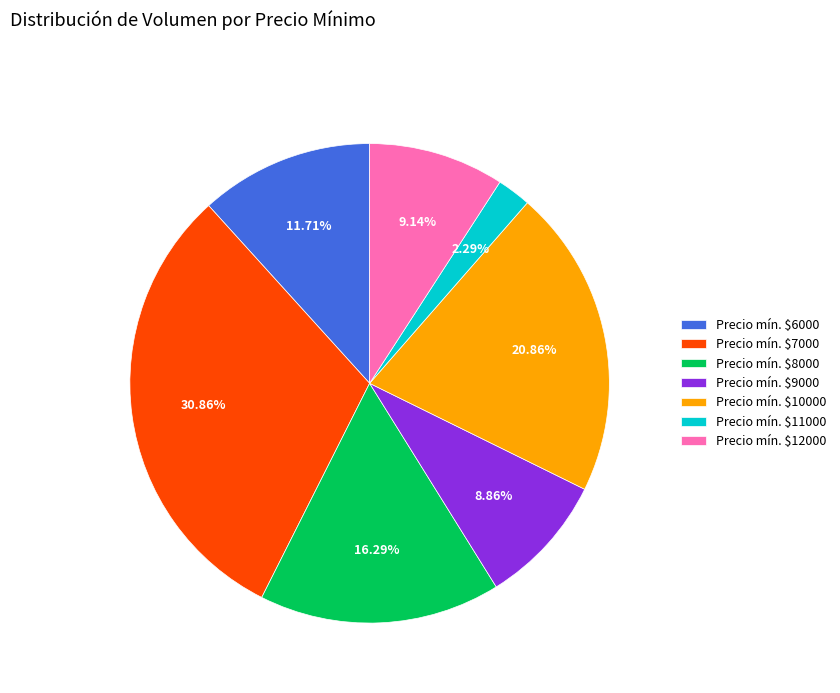

Which category has the biggest portion of the pie?

Precio mín. $7000